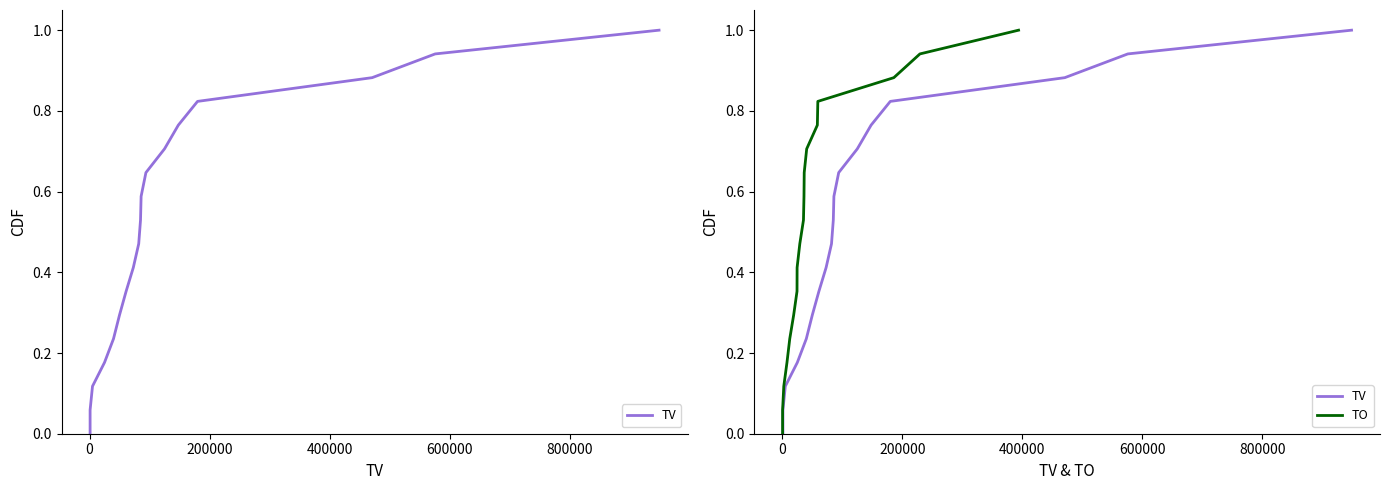

True or false: TV and TO intersect in this chart.

False